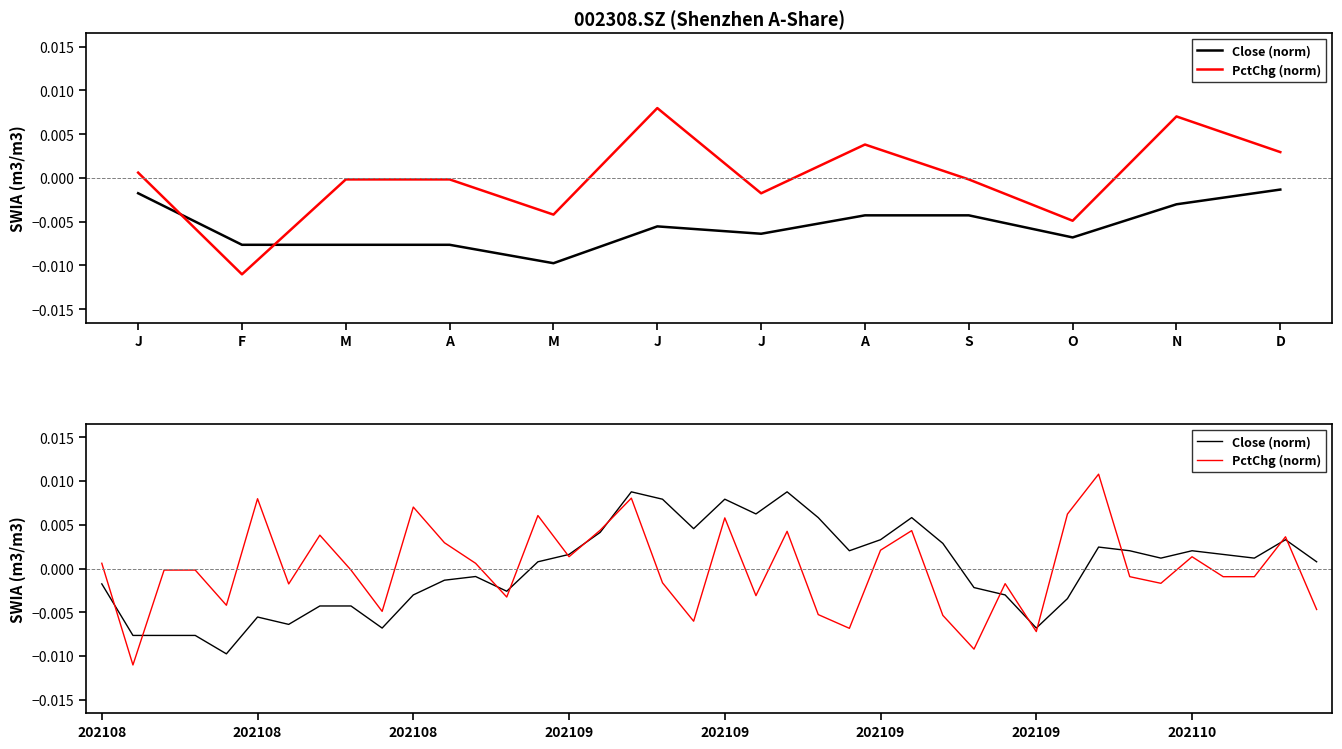

Does the chart have visible grid lines?

No